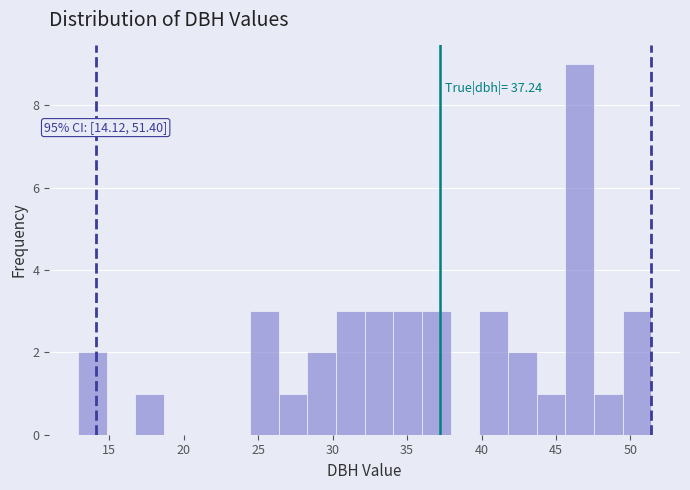

Around what value on the x-axis is the tallest bar? Give the approximate position of its centre, as read against the axis.

46.5